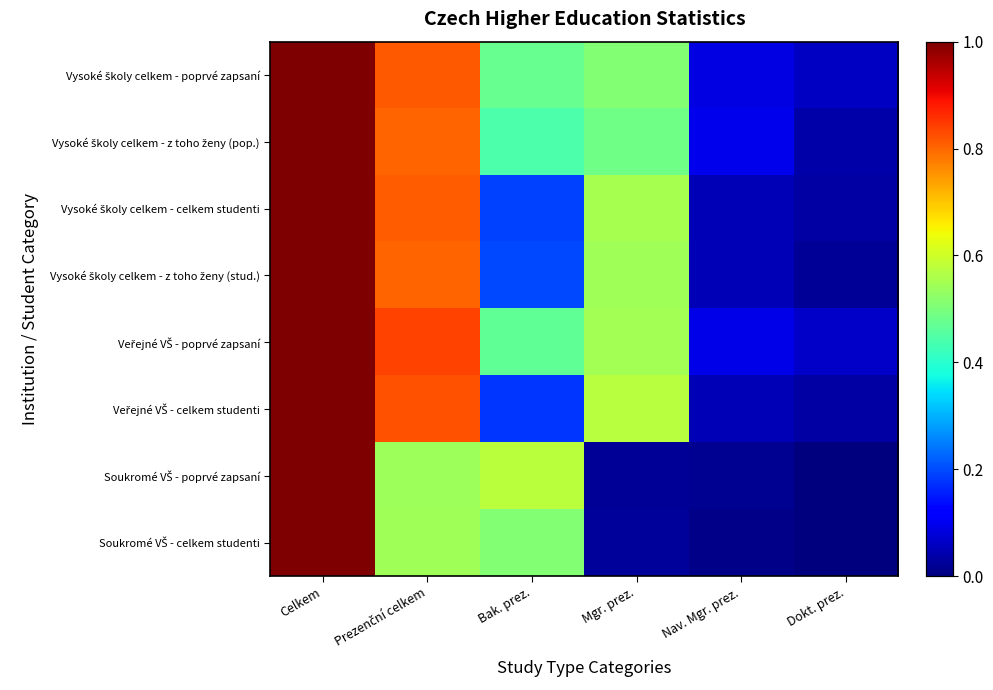

Between Bak. prez. and Dokt. prez., which is larger?

Bak. prez.